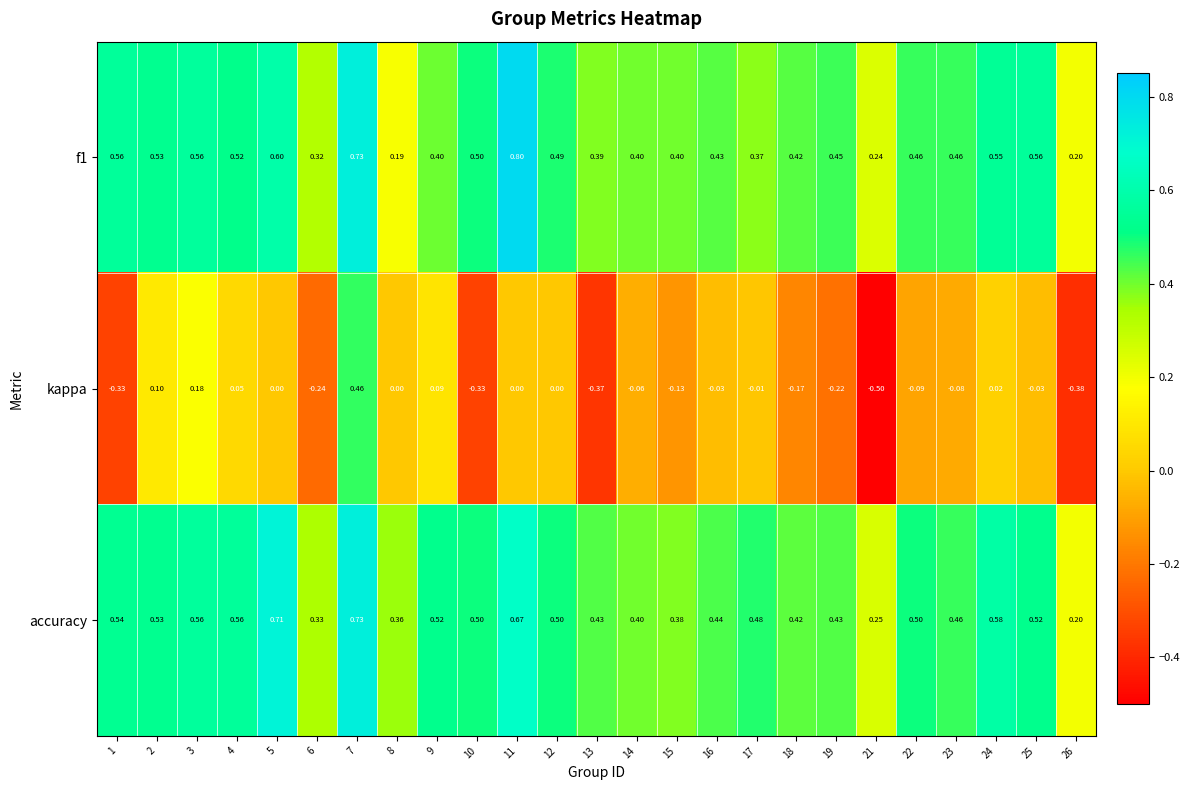

Which series has the largest range (max minus min)?

kappa